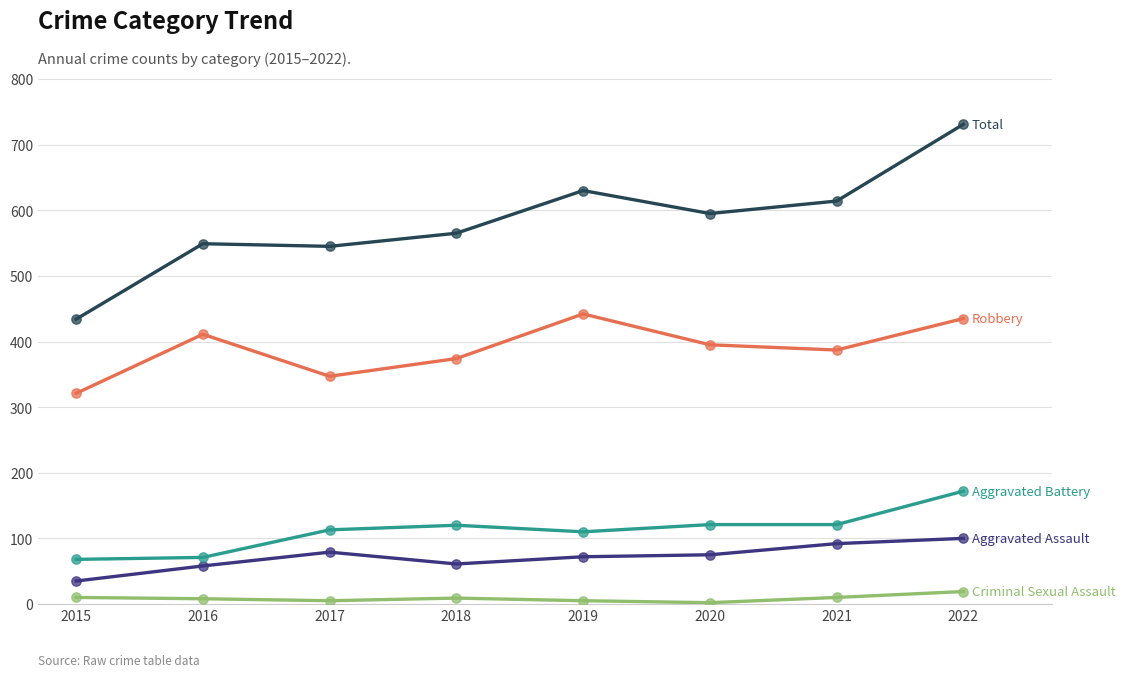

What is the total value across all series at 2015?

868